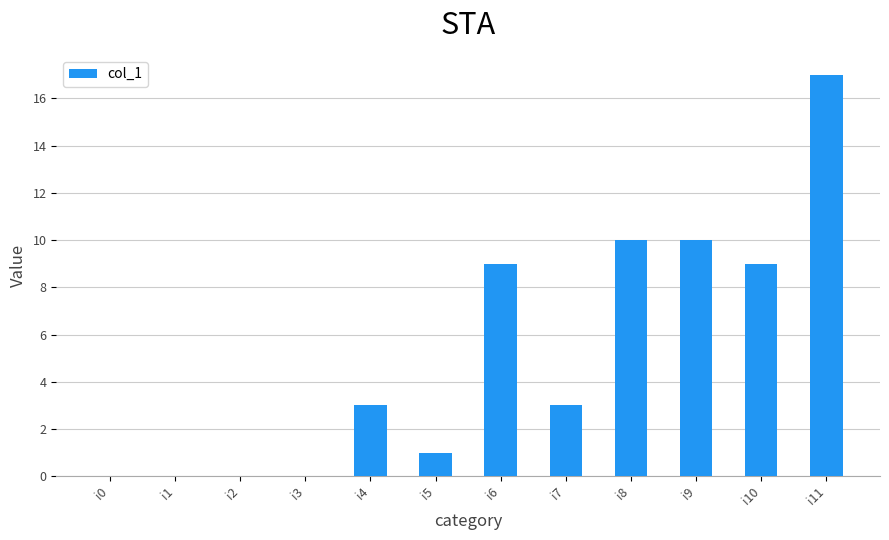

What is the greatest value displayed?

17